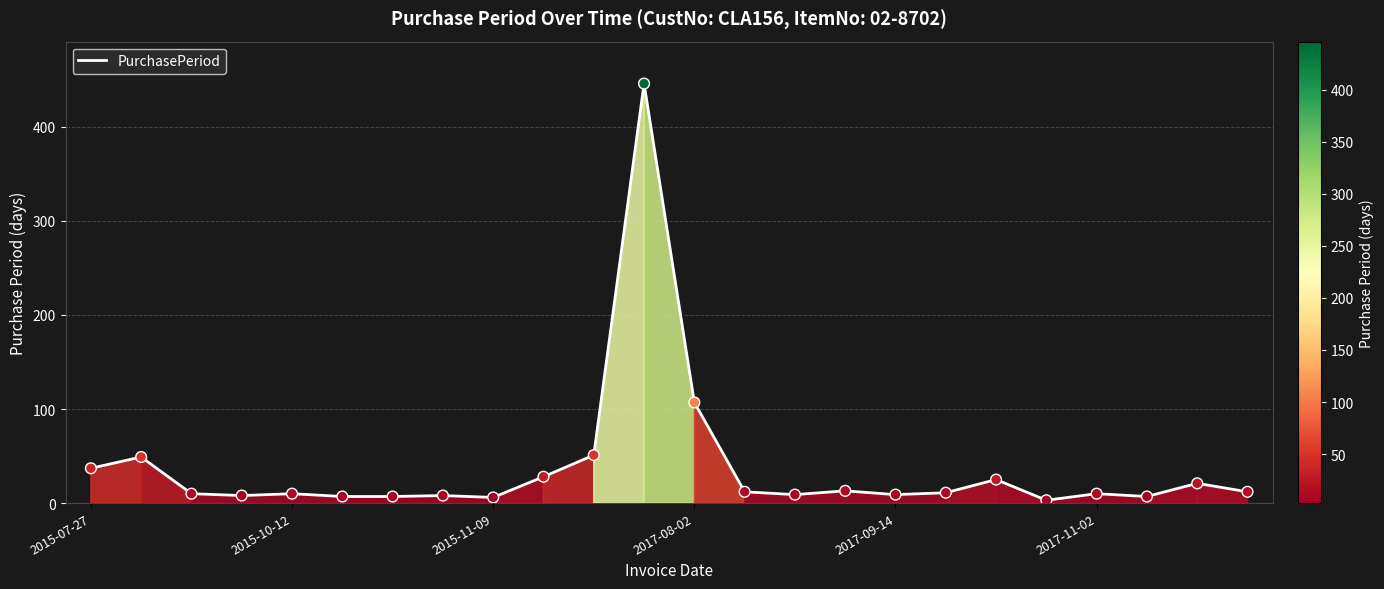

What is the difference between the maximum and minimum values?

443